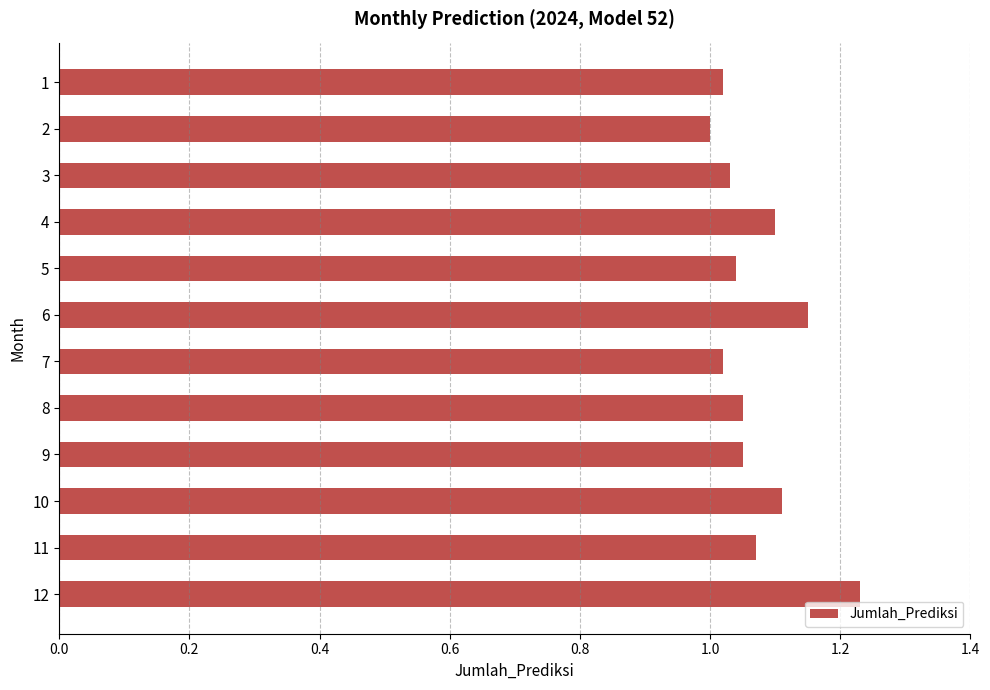

Which label corresponds to the largest value in the chart?

12